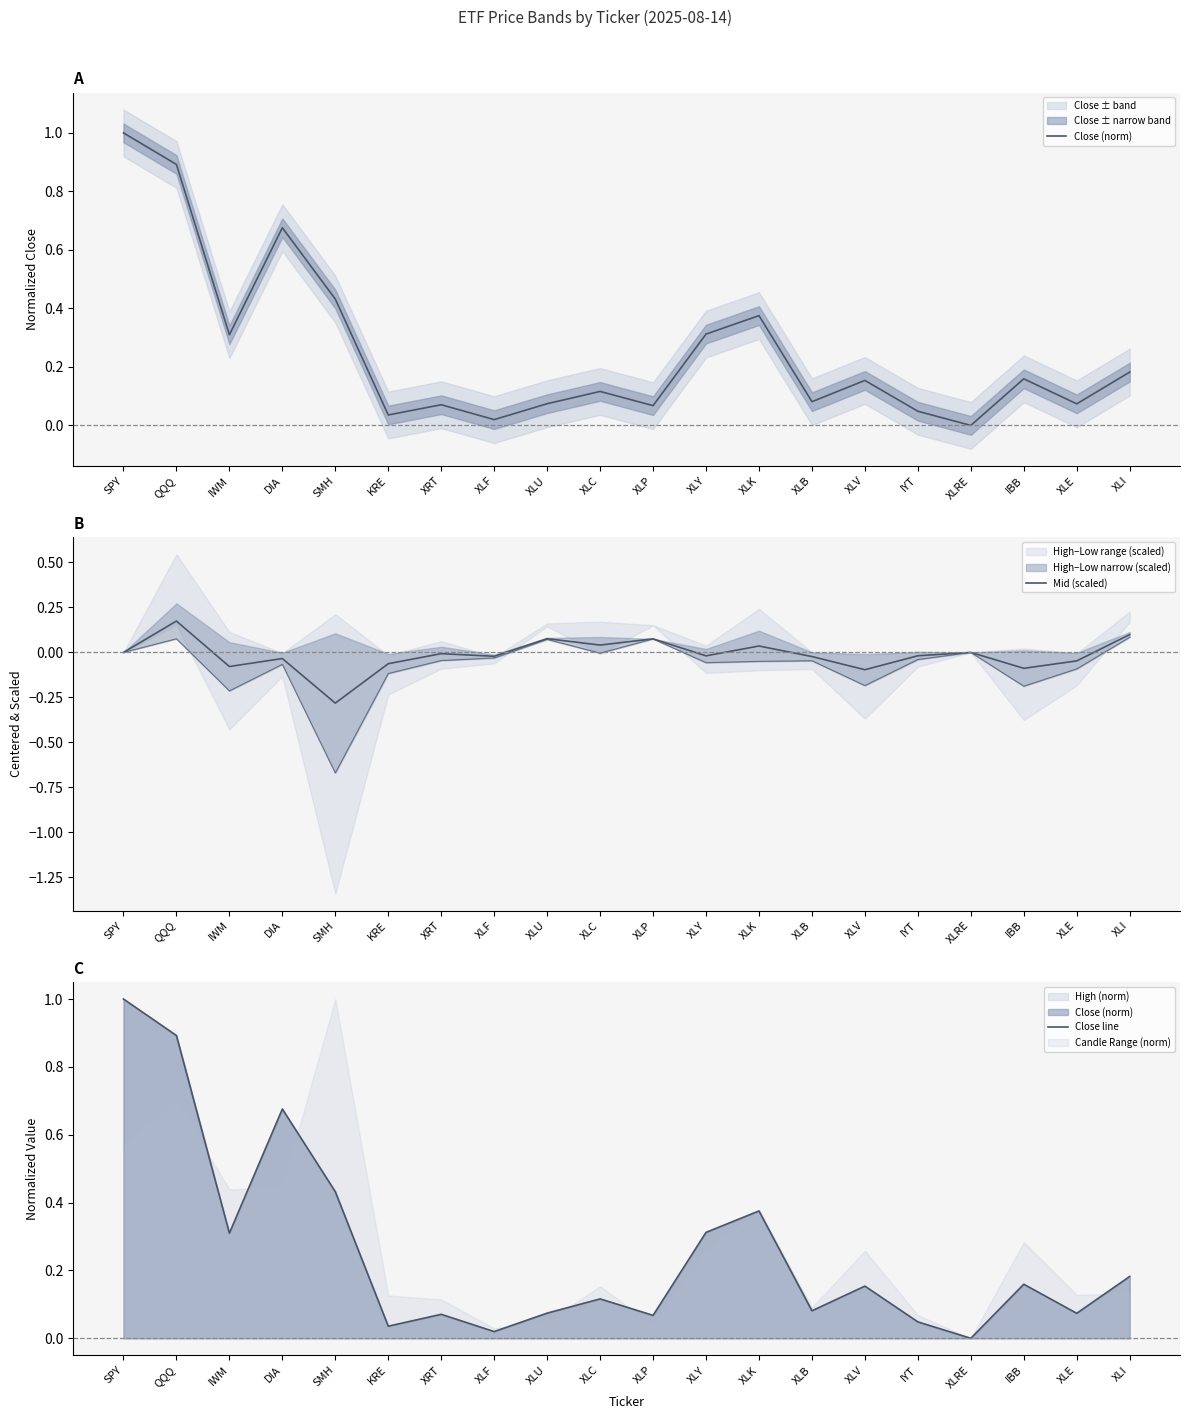

True or false: Close line and Close (norm) cross at least once.

False